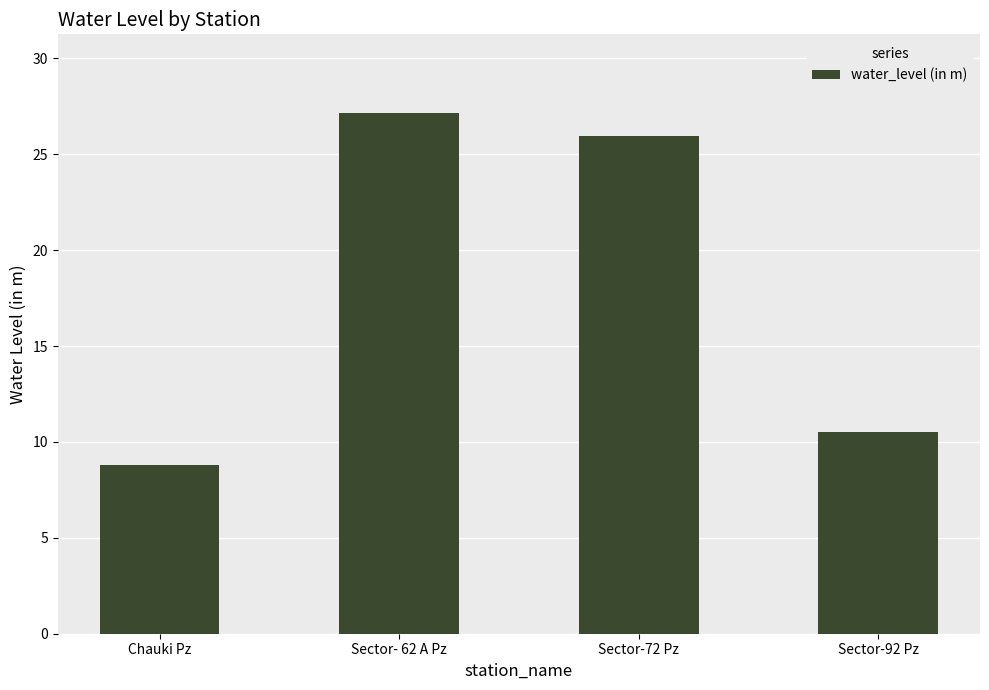

Rank the categories by value from lowest to highest.

Chauki Pz, Sector-92 Pz, Sector-72 Pz, Sector- 62 A Pz